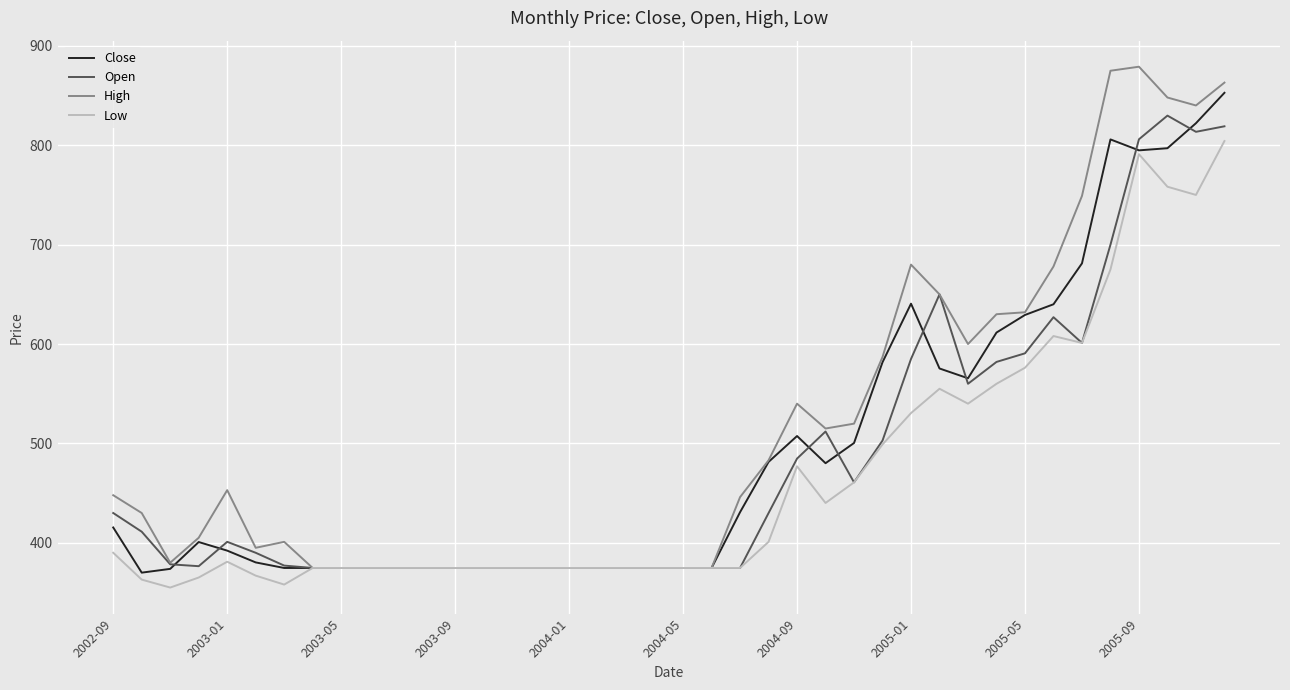

What is the sum of all High values?

20547.2